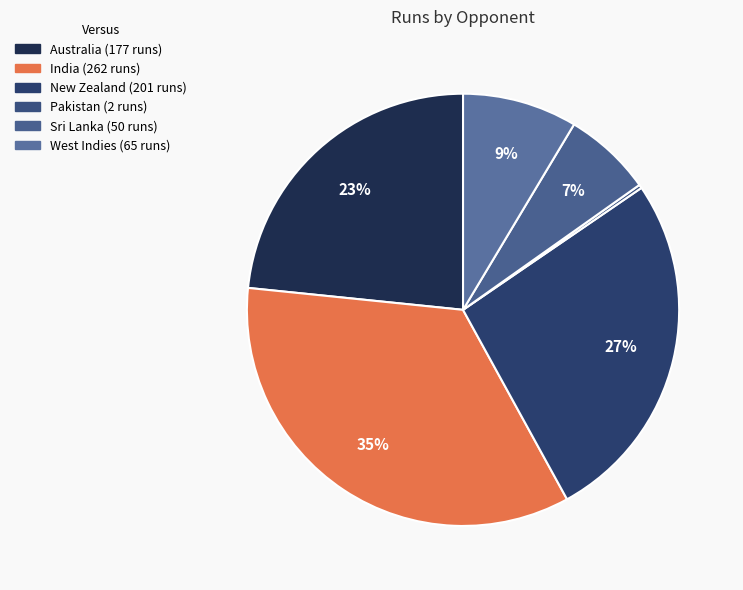

What is the total percentage of Australia and New Zealand?

49.9%